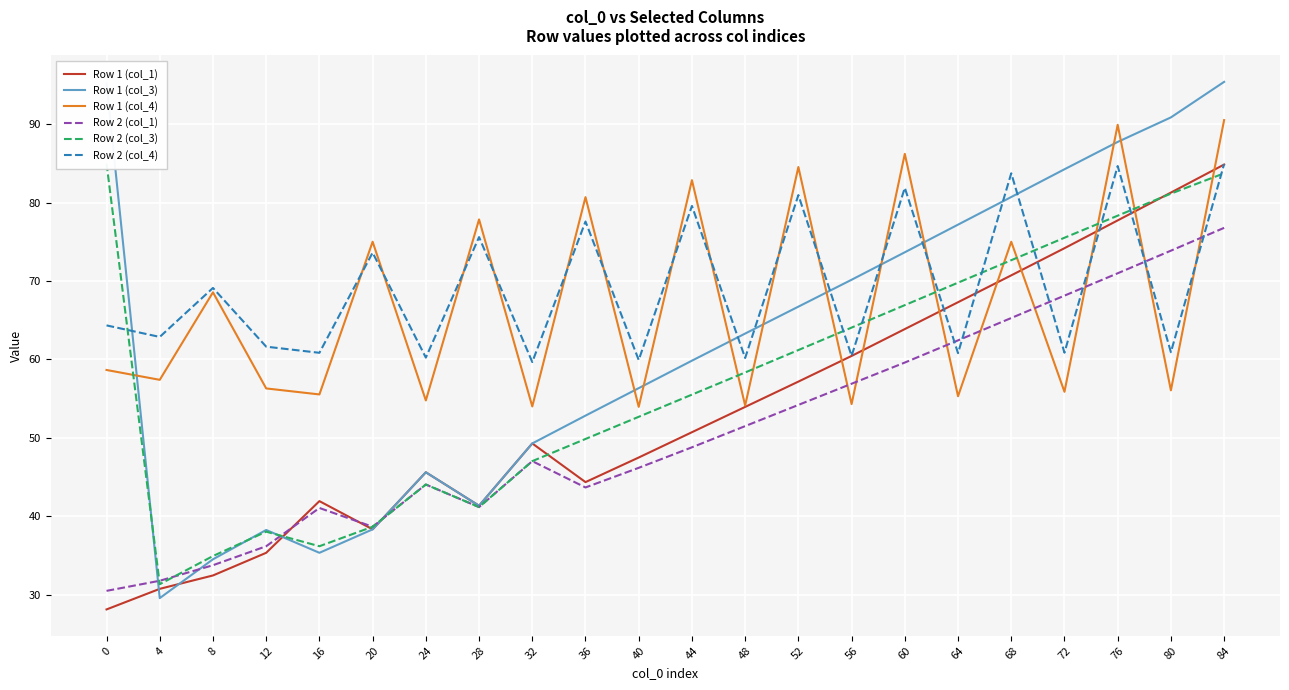

How many intersections are there between Row 1 (col_4) and Row 1 (col_1)?

8